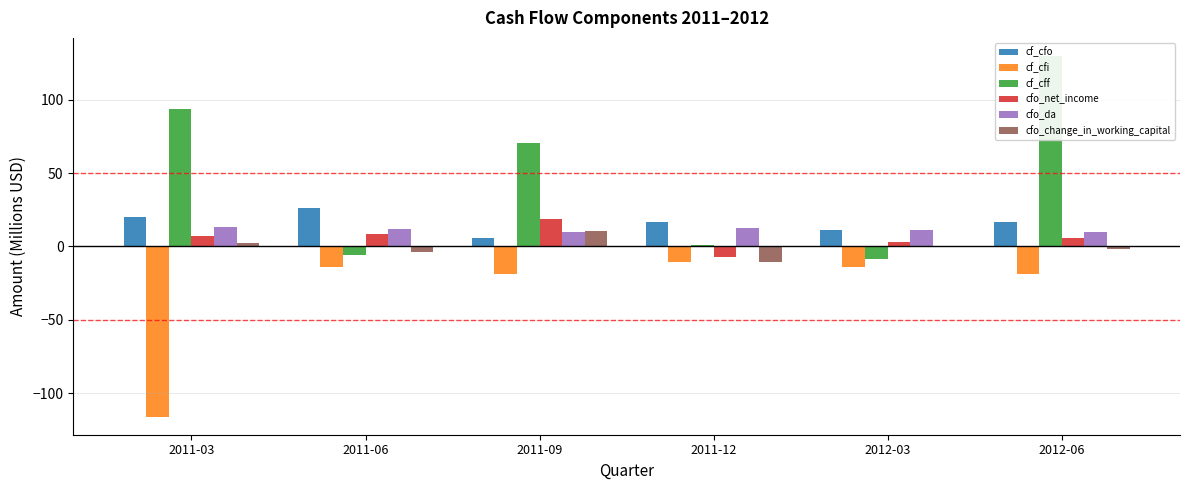

At 2011-03, list the series in order from largest to smallest.

cf_cff, cf_cfo, cfo_da, cfo_net_income, cfo_change_in_working_capital, cf_cfi